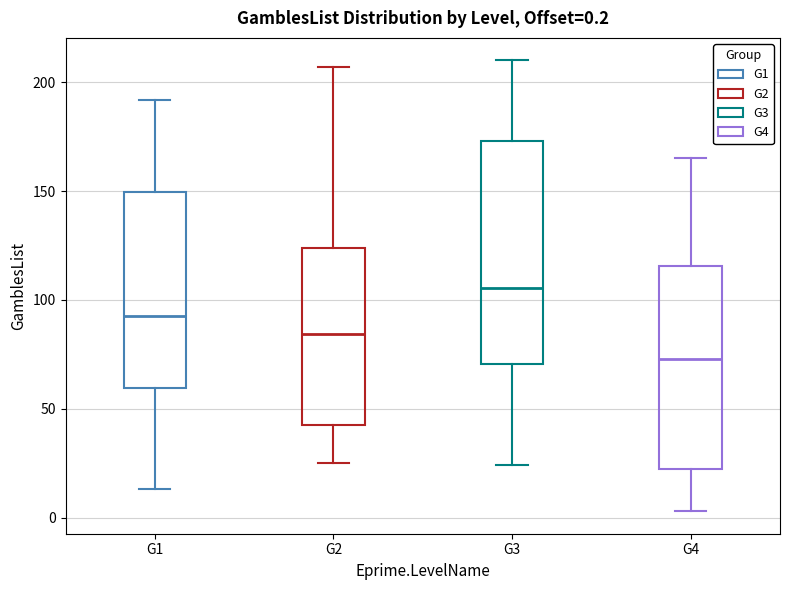

Which box's median line is the lowest?

G4